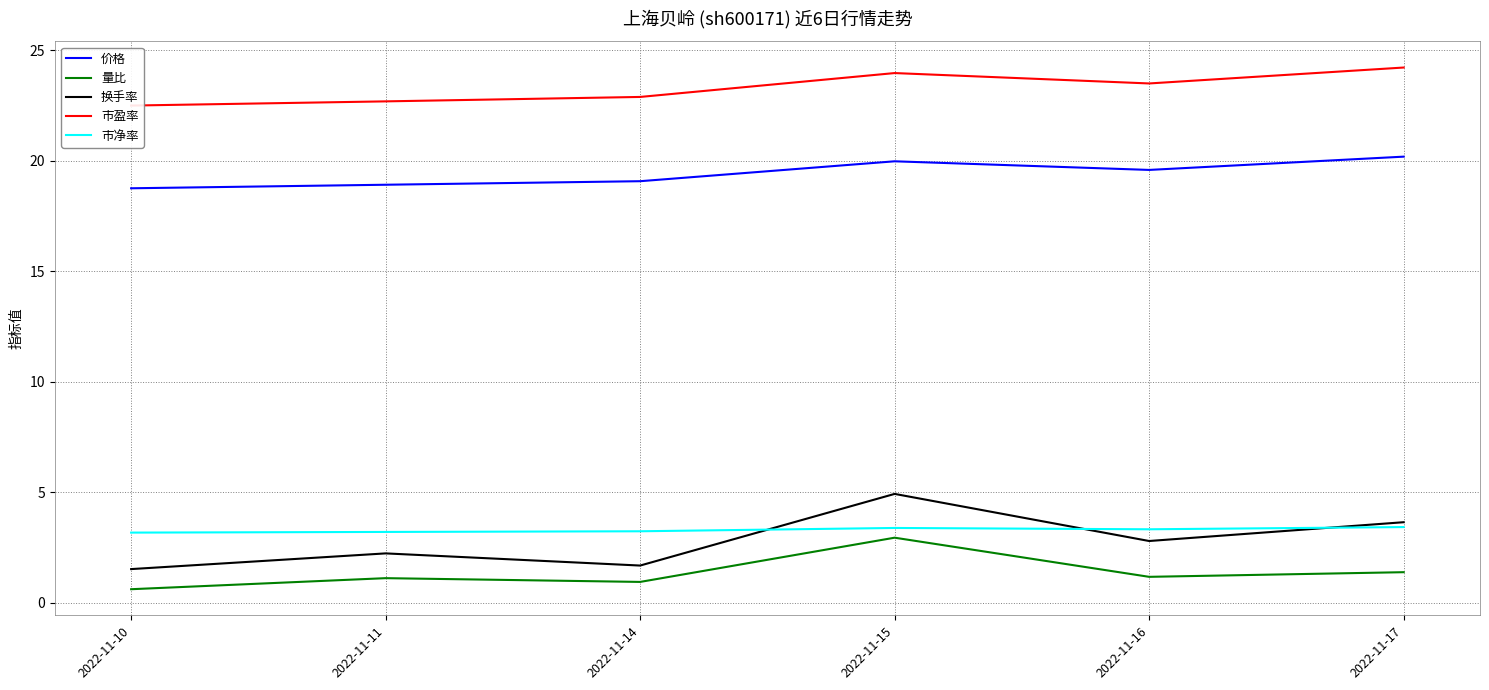

What is the maximum value for 价格?

20.2